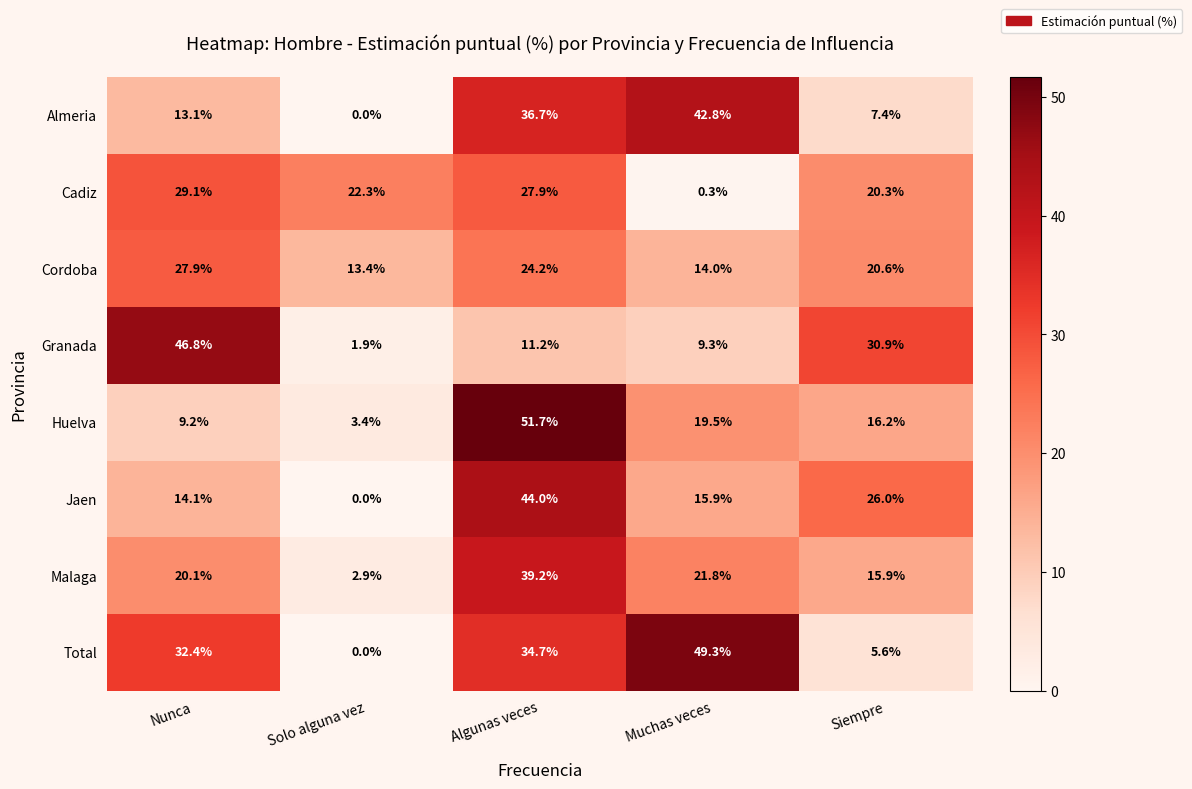

At which label is Cadiz closest to 14?

Siempre